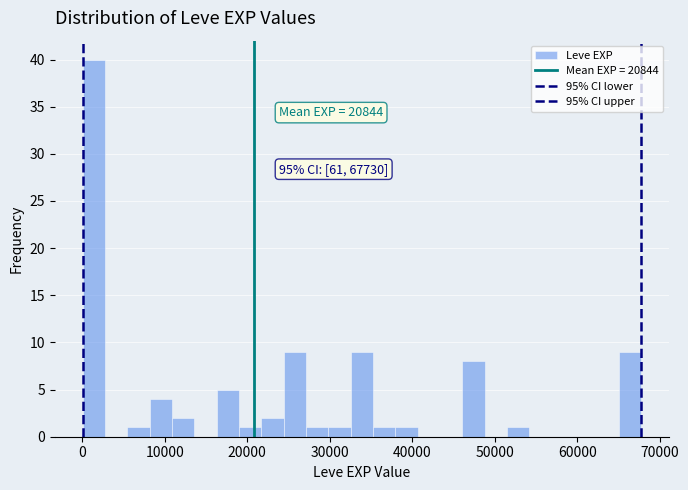

Around what value on the x-axis is the tallest bar? Give the approximate position of its centre, as read against the axis.

1000